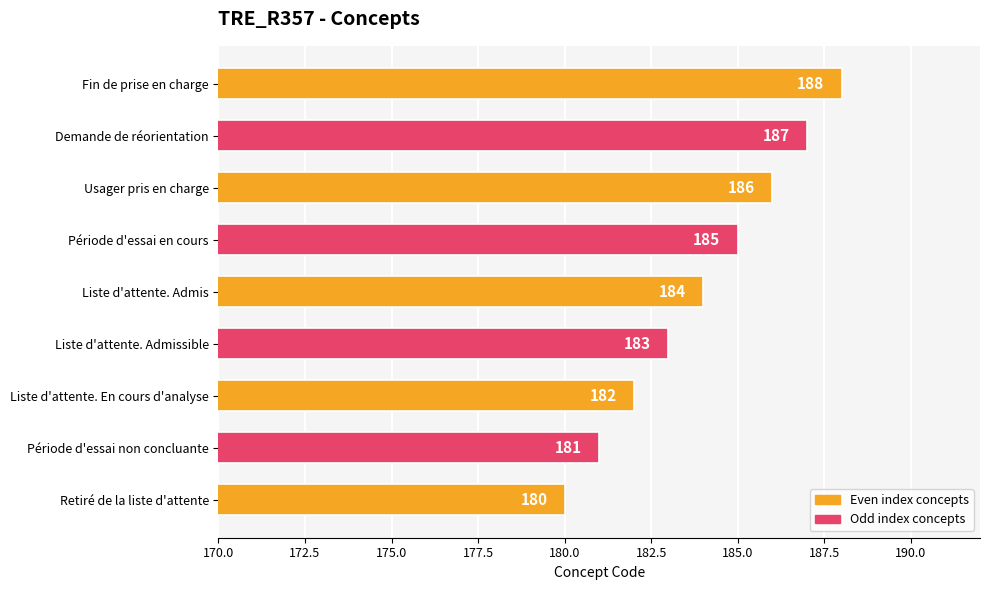

What is the average value?

184